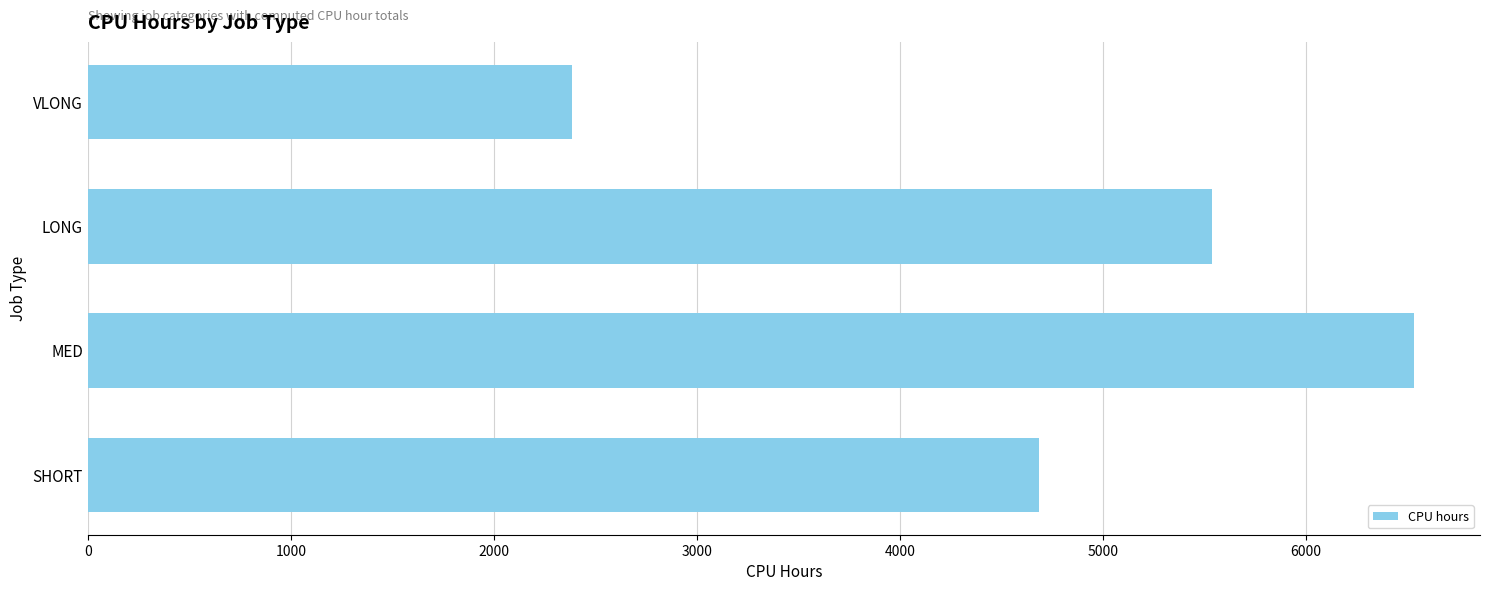

What is the value of the 1st bar from the top?

2386.6